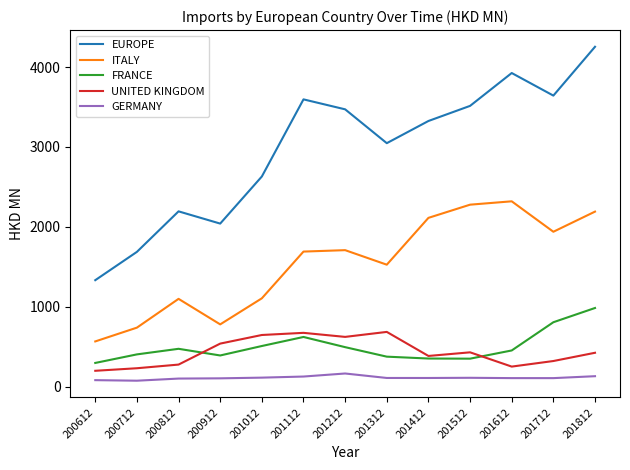

What is the difference between the FRANCE values at 200812 and 200912?

83.4